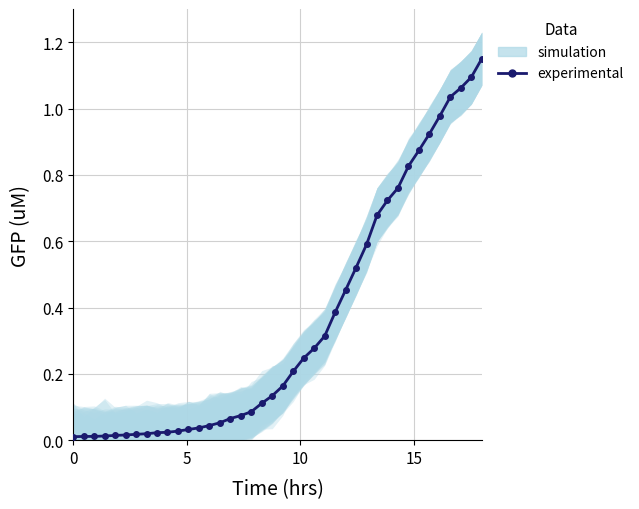

What is the average value?

0.4